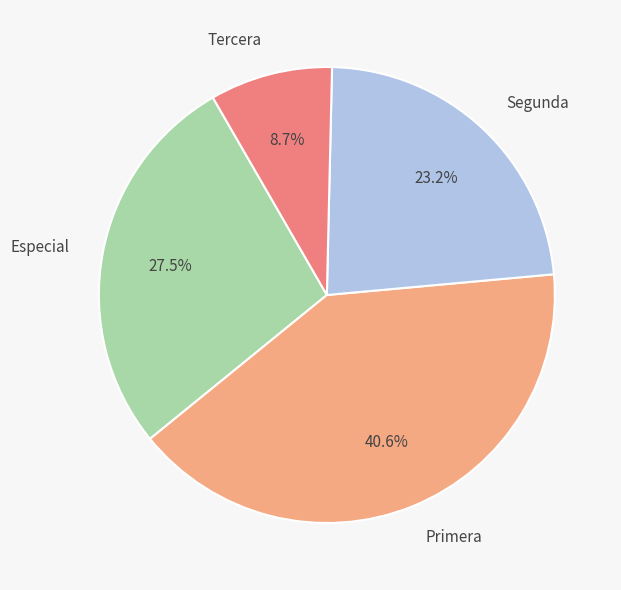

What percentage is the Tercera slice, to the nearest percent?

9%